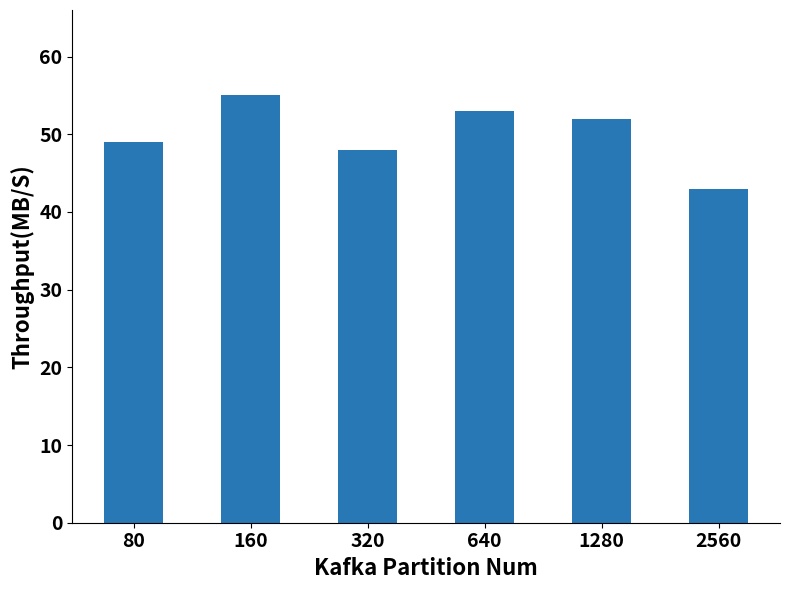

Which has a higher value, 1280 or 640?

640